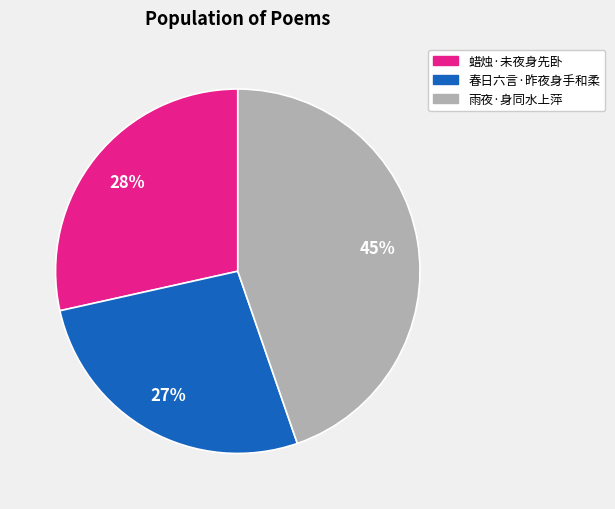

To the nearest percent, what is the average slice percentage?

33%